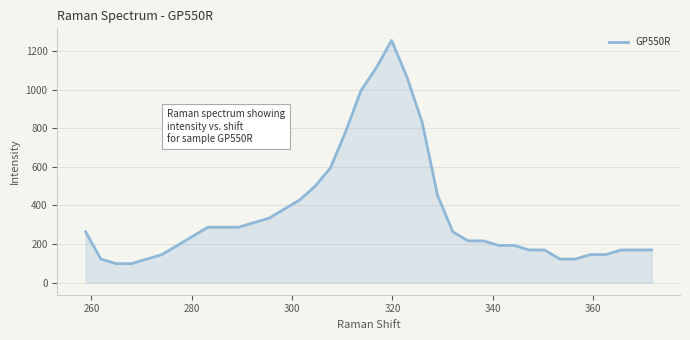

Count the number of values greater than 240.

19